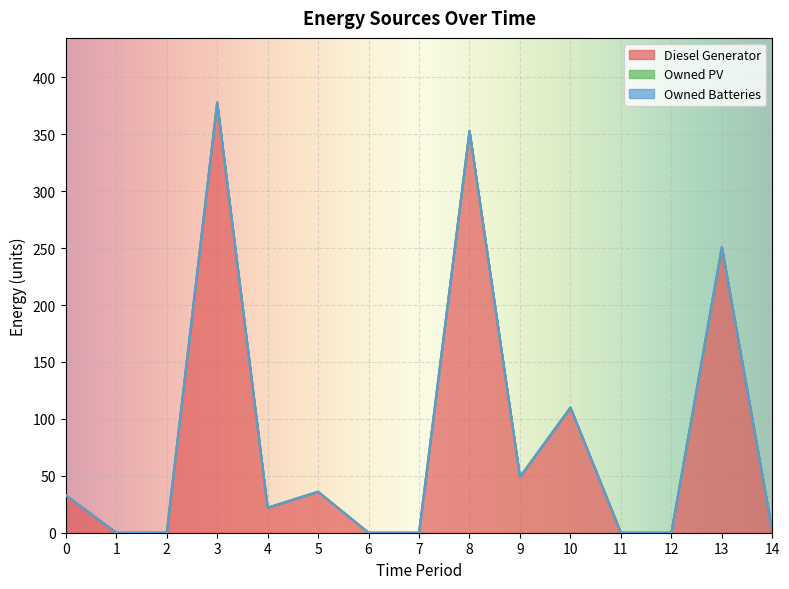

The Diesel Generator series shows 378 at 3. True or false?

True